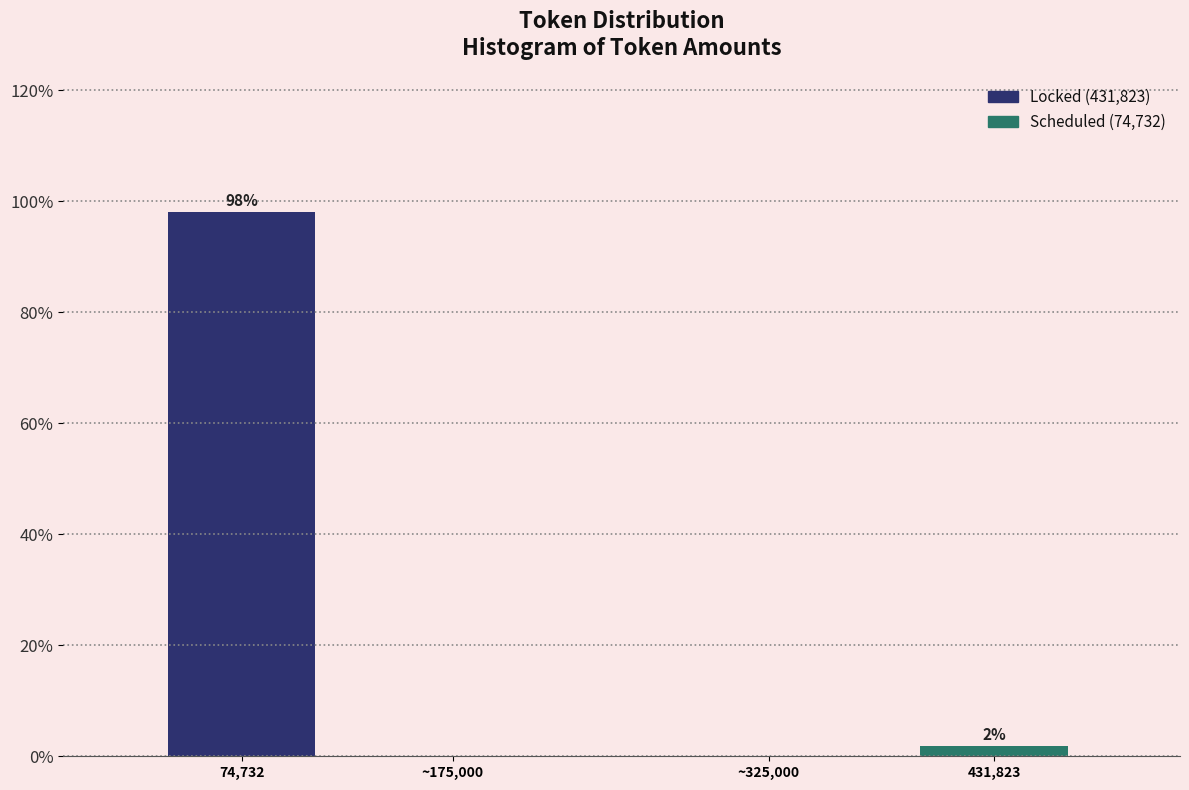

Which has a higher value, 431,823 or 74,732?

74,732